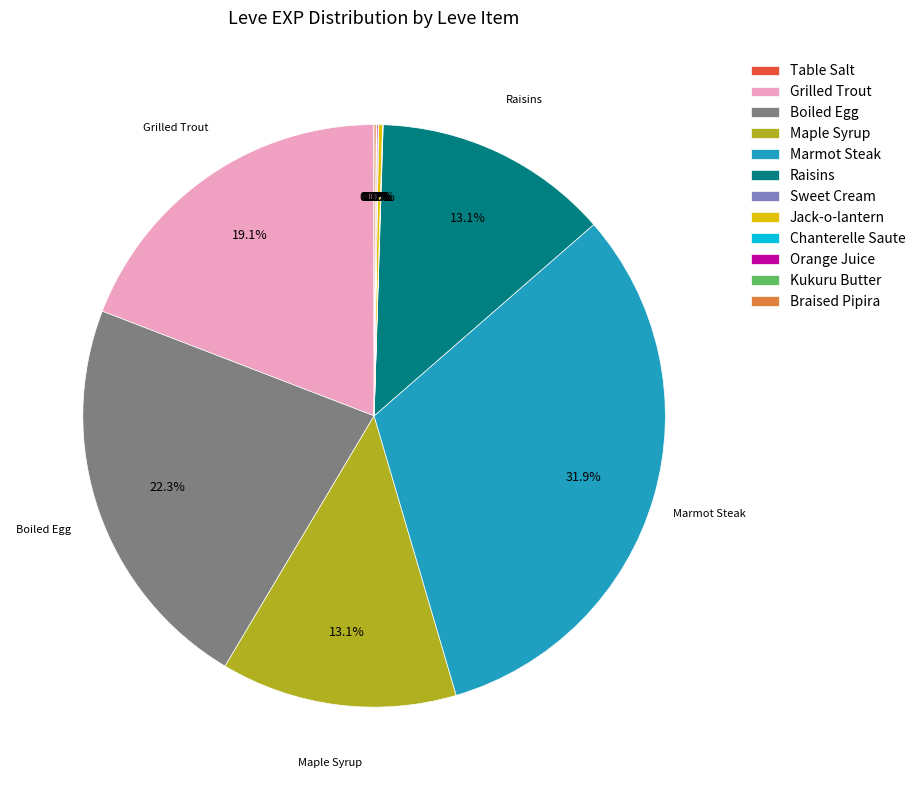

Does any single category account for the majority?

No